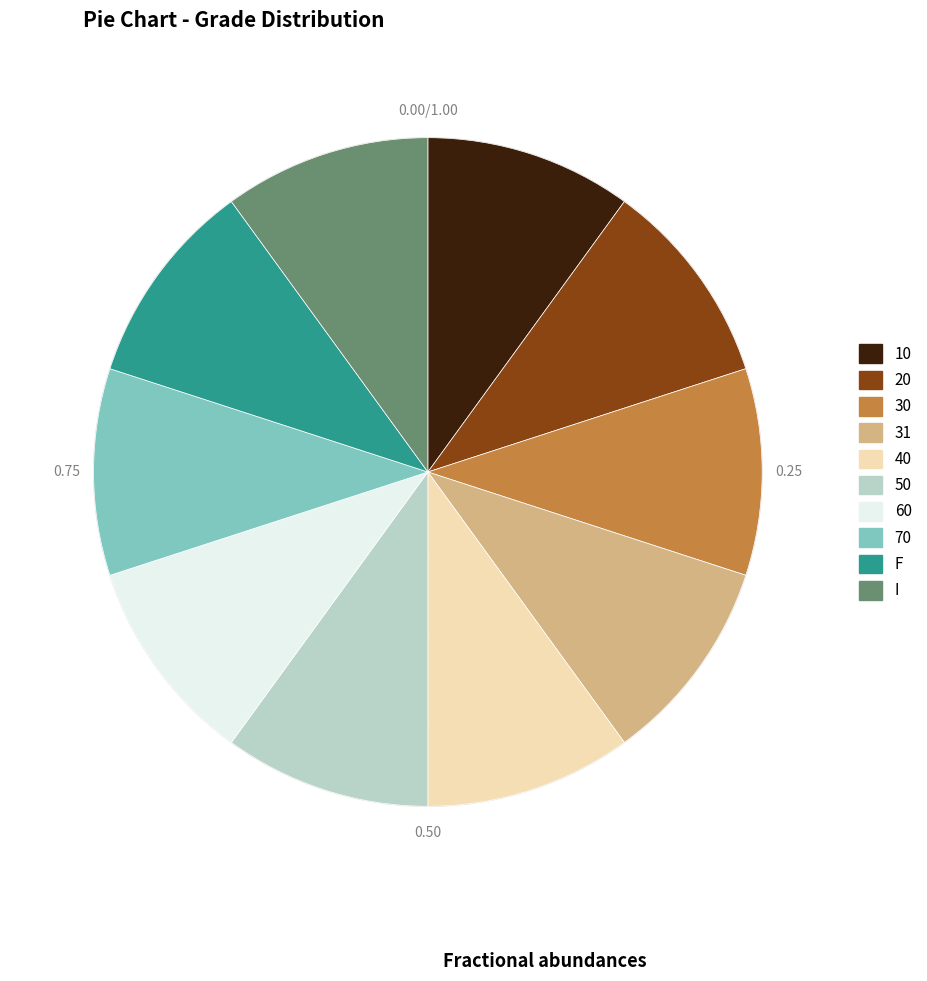

Is the sum of 30 and 60 greater than half?

No